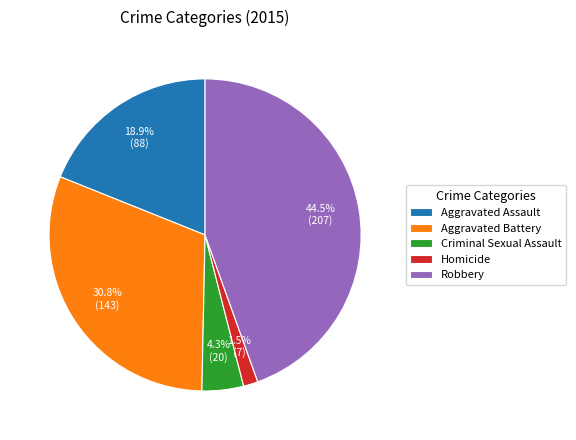

How many slices are in this pie chart?

5